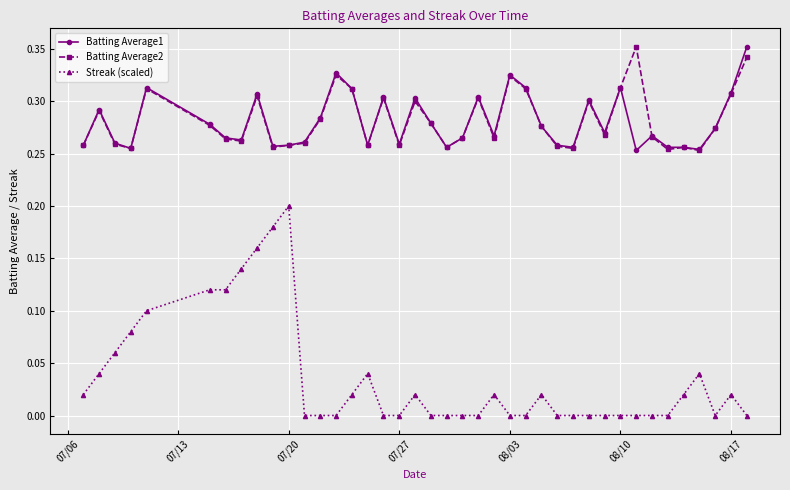

Which series has the widest spread of values?

Streak (scaled)